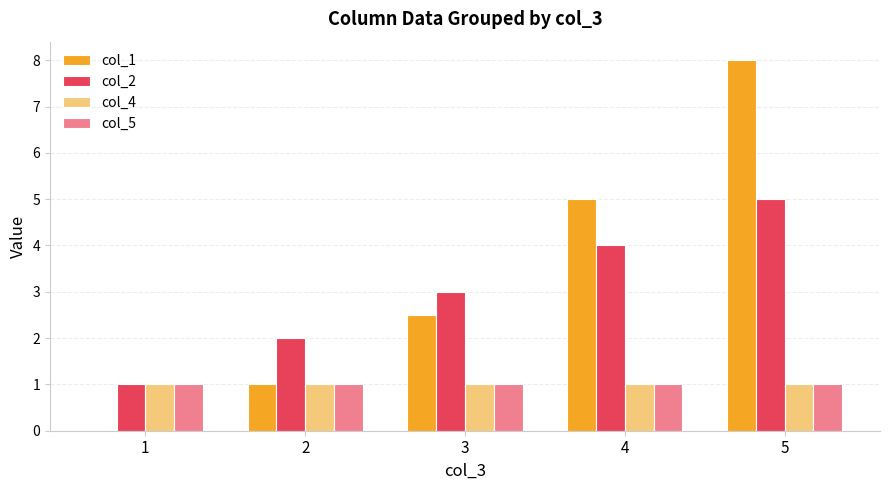

At which label is col_1 closest to 4?

4